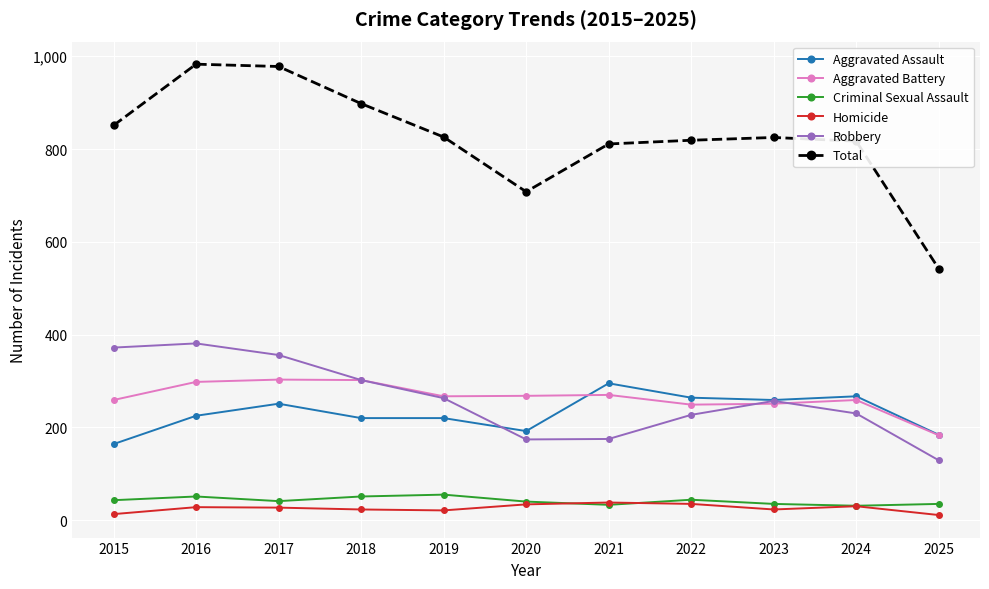

What is the value of the Aggravated Battery point at the 9th from the left?

251